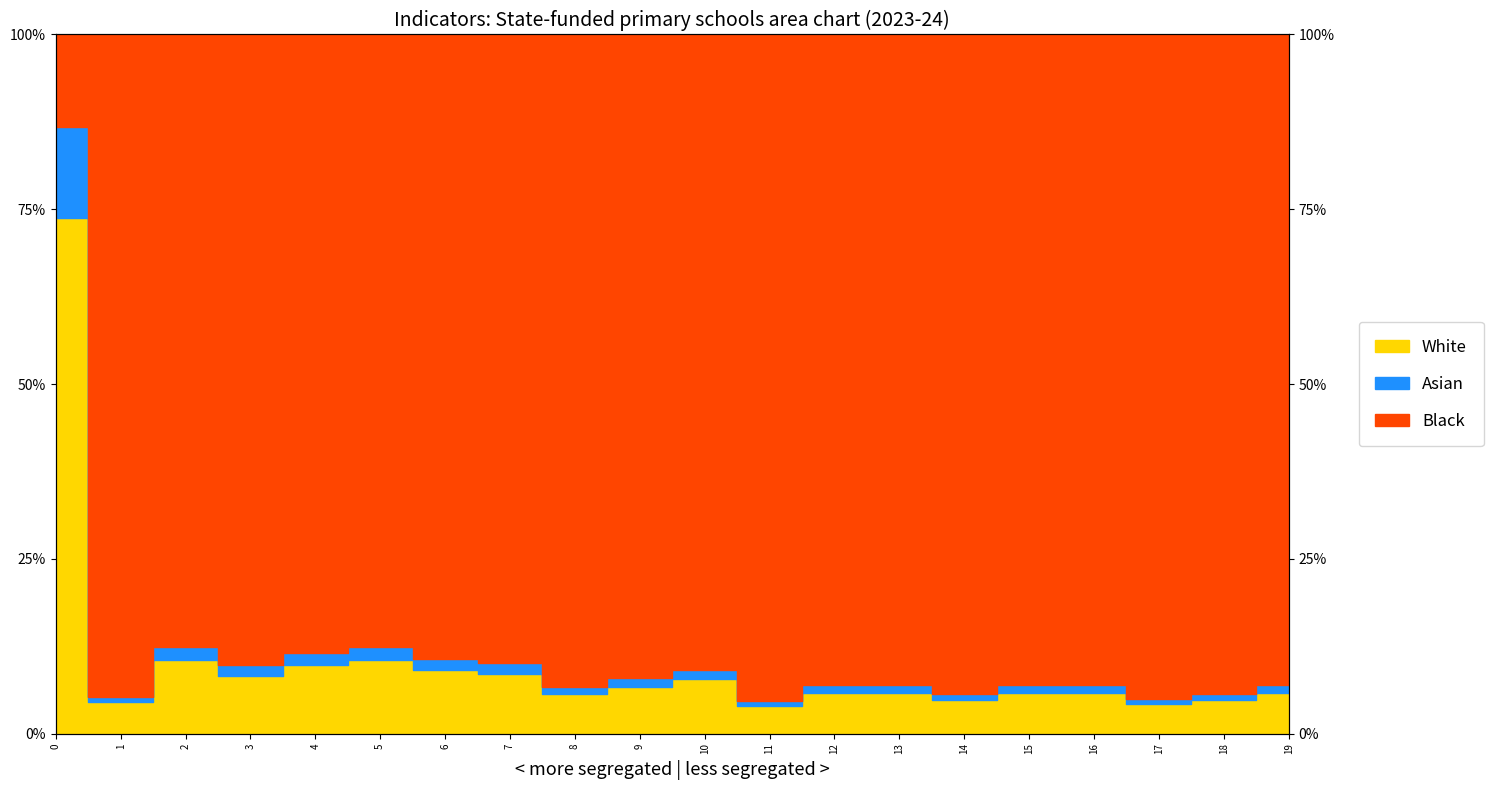

Rank the categories by values value from lowest to highest.

11, 17, 1, 14, 18, 8, 12, 13, 15, 16, 19, 9, 10, 3, 7, 6, 4, 2, 5, 0